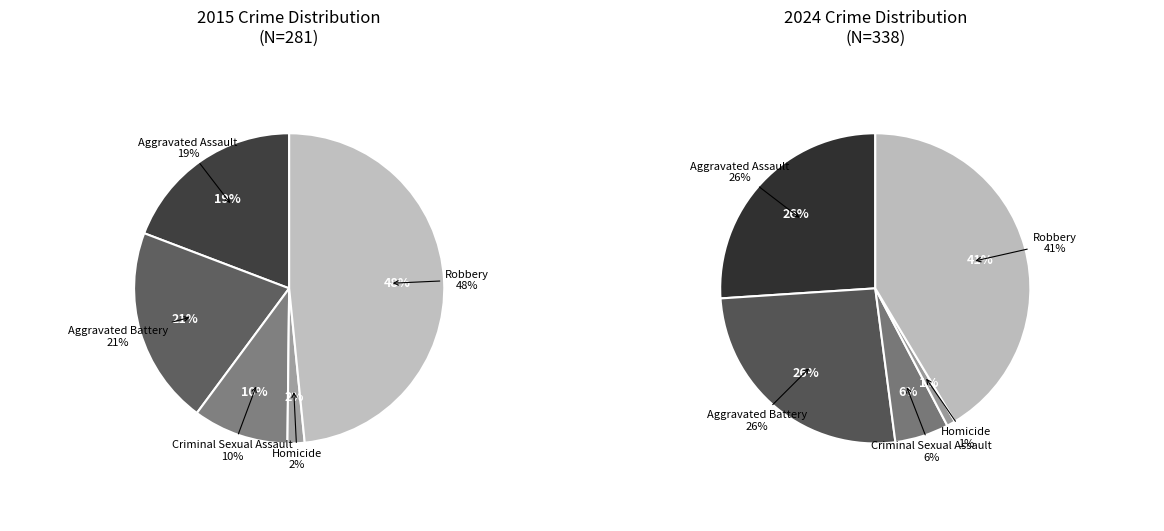

Which has a higher value, Criminal Sexual Assault or Aggravated Battery?

Aggravated Battery